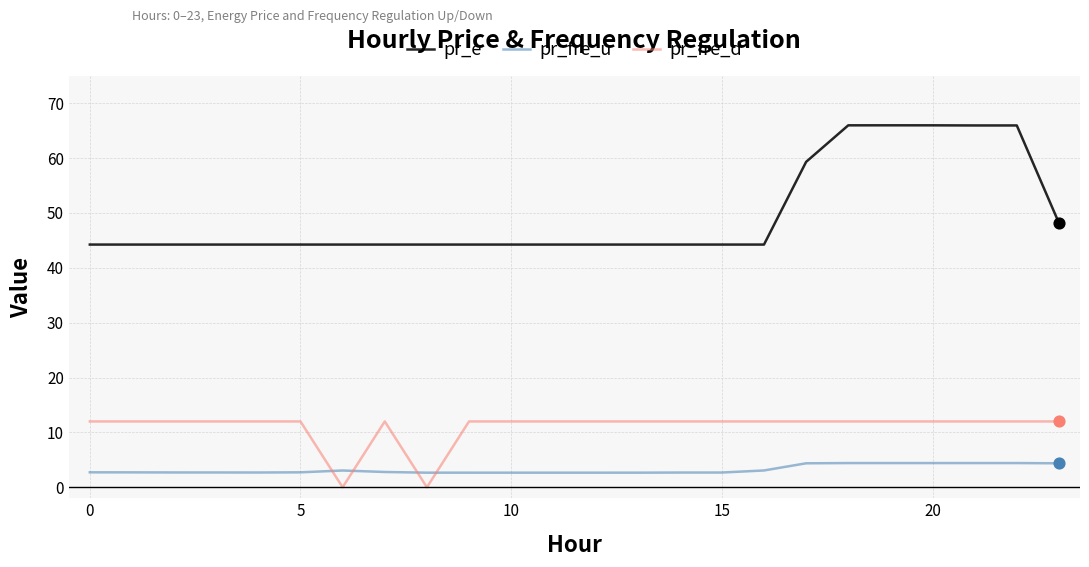

Which series has the largest total across all categories?

pr_e